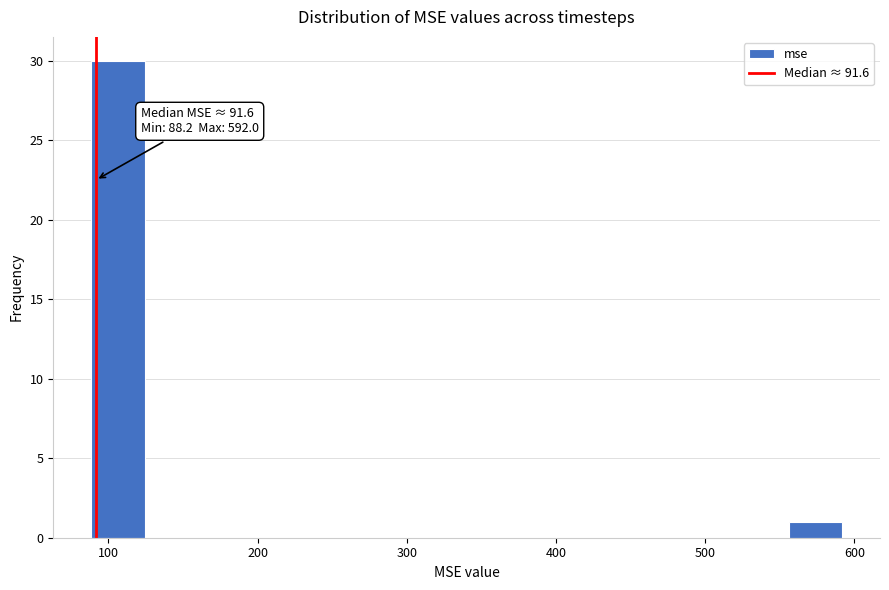

Around what value on the x-axis is the tallest bar? Give the approximate position of its centre, as read against the axis.

110